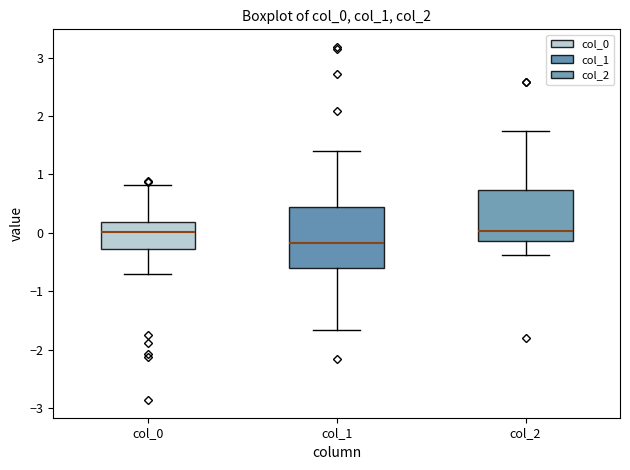

Comparing the boxes themselves (not the whiskers), which one is the tallest?

col_1